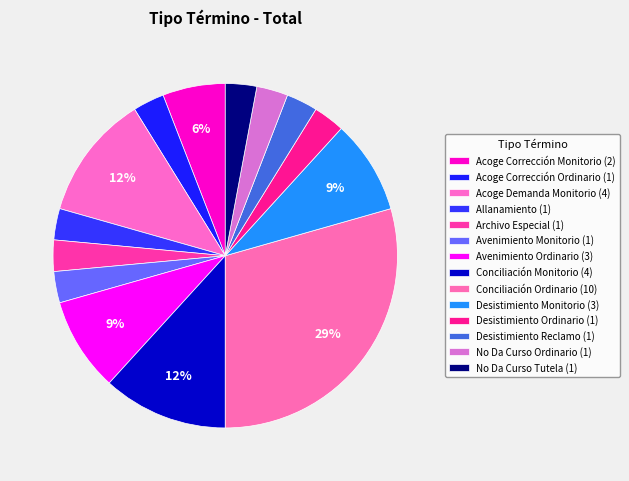

What percentage is the Acoge Corrección Monitorio slice, to the nearest percent?

6%